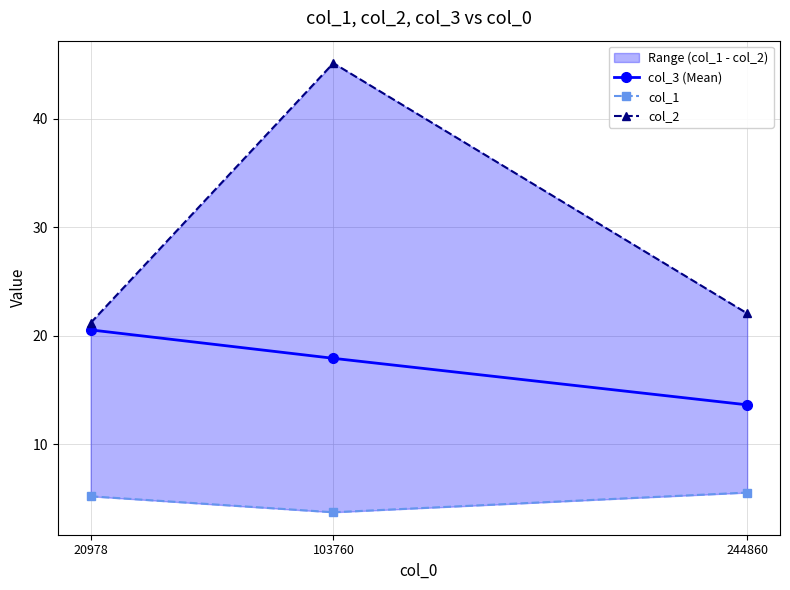

At which label is col_3 (Mean) closest to 17?

103760